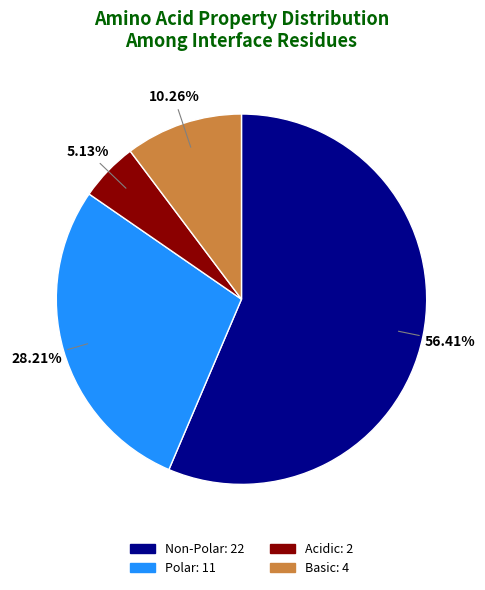

Does any single category account for the majority?

Yes